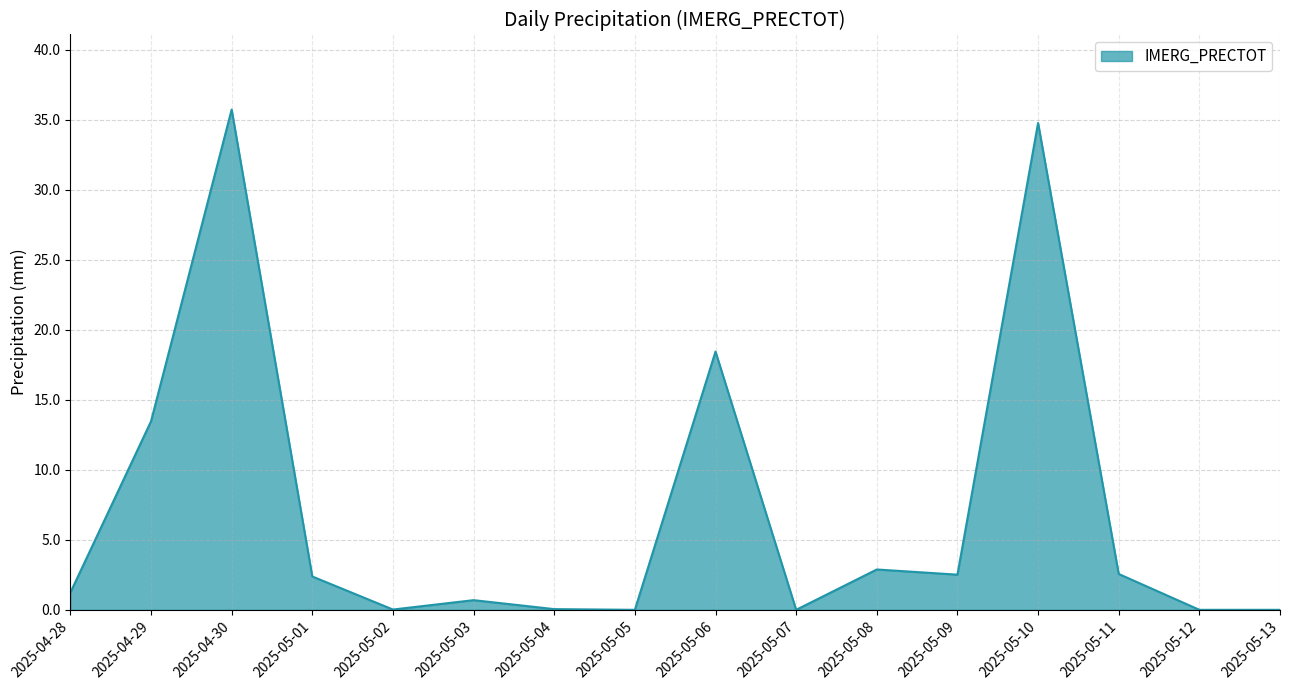

At which label is the value closest to 17?

2025-05-06